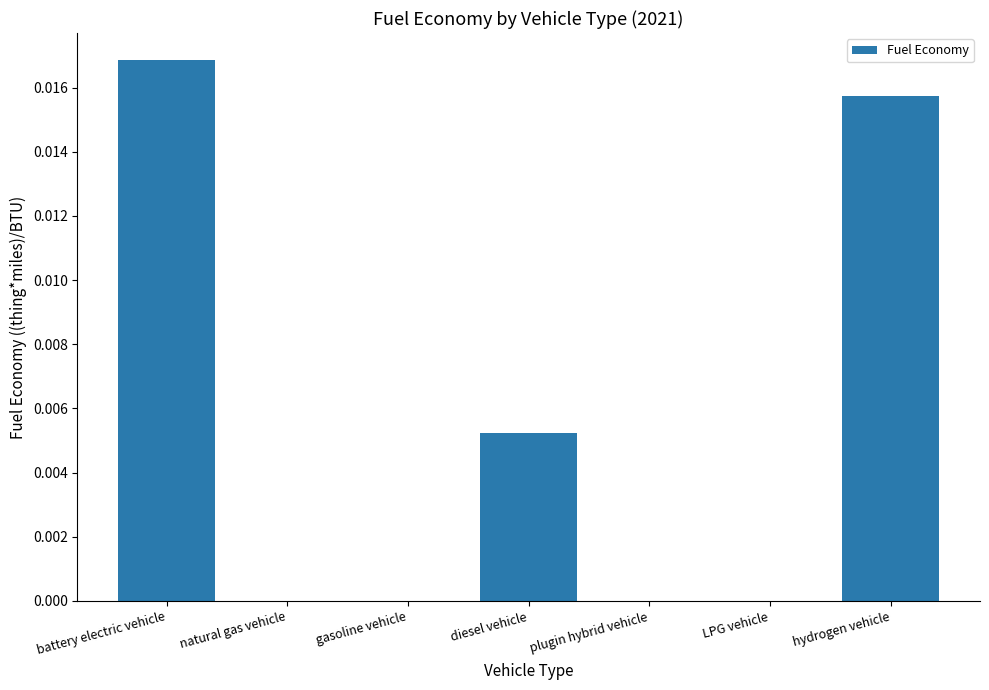

How many series are shown in this chart?

1